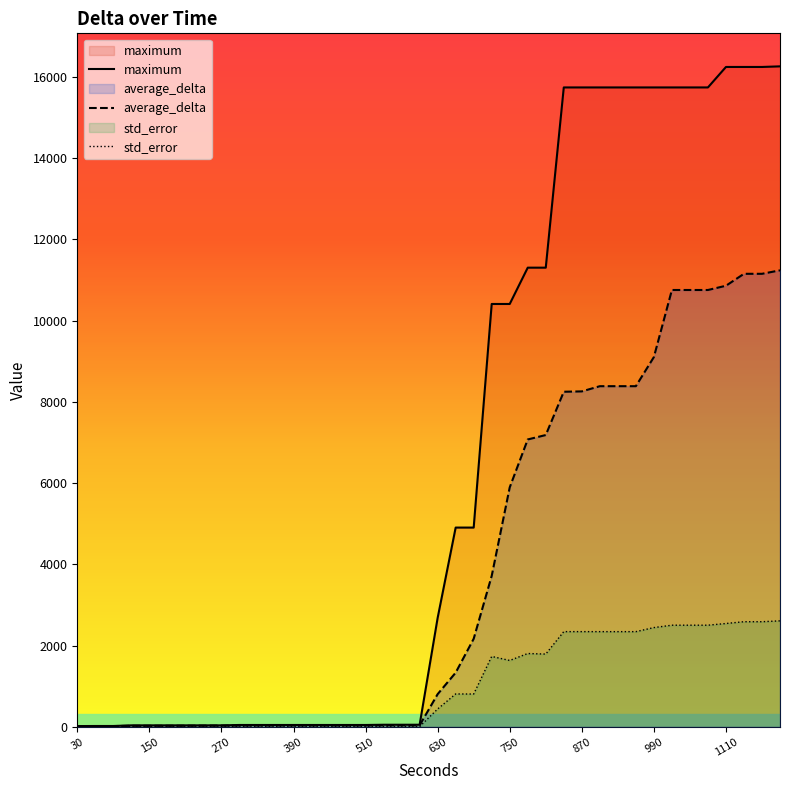

Is the value of std_error at 1170 greater than the value of maximum at 360?

Yes